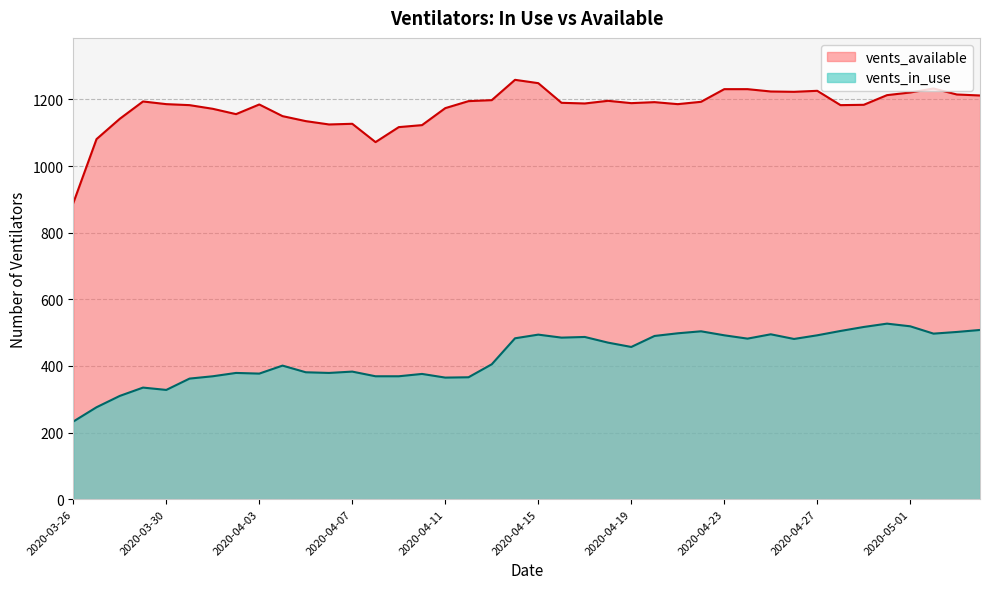

What is the sum of all vents_in_use values?

17148